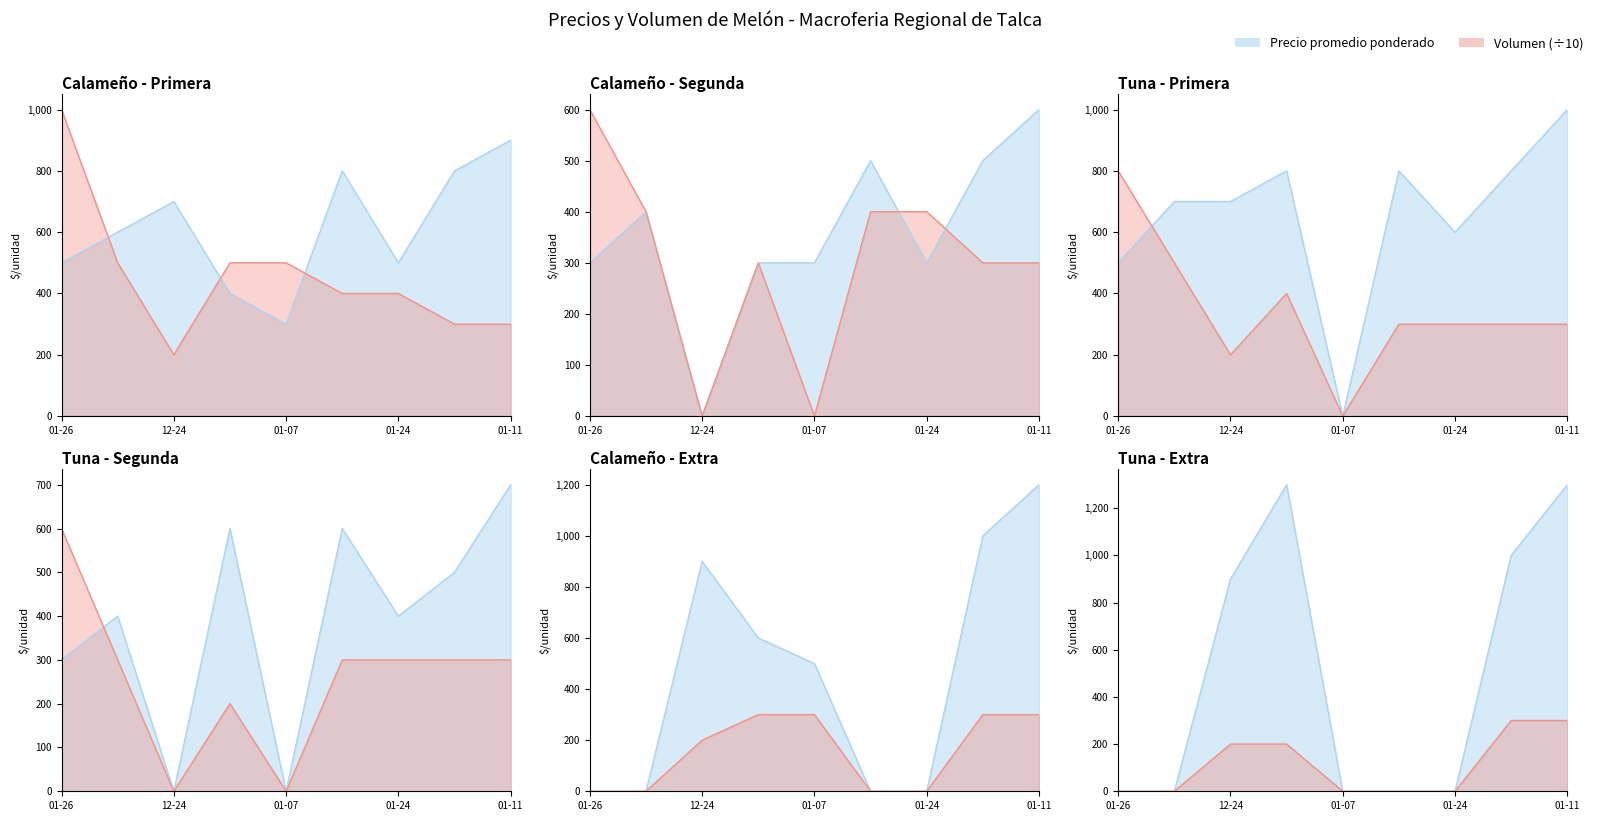

How many categories are shown in the chart?

9